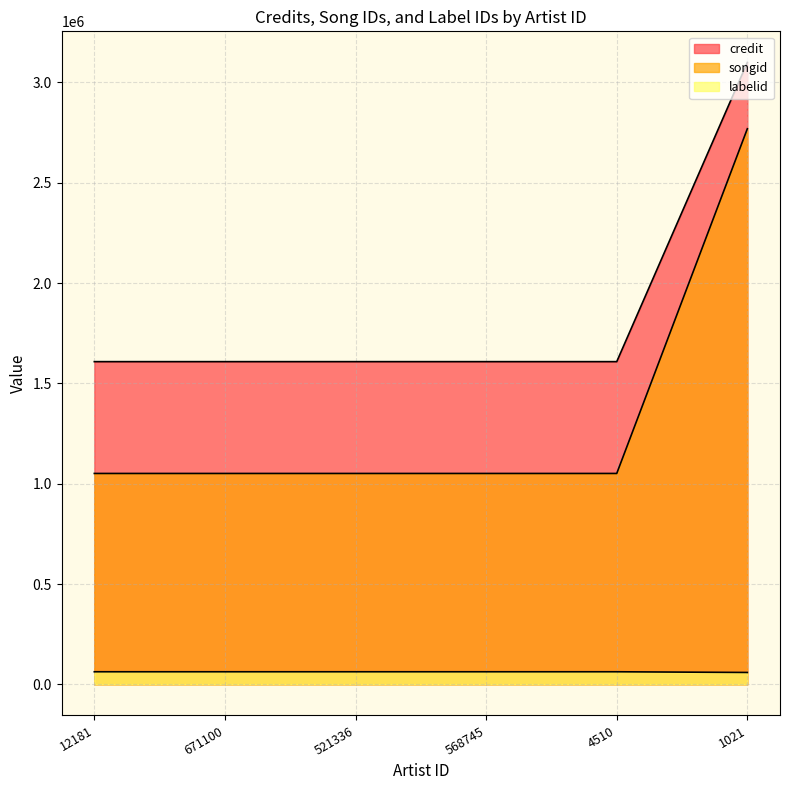

Which series has the largest range (max minus min)?

songid